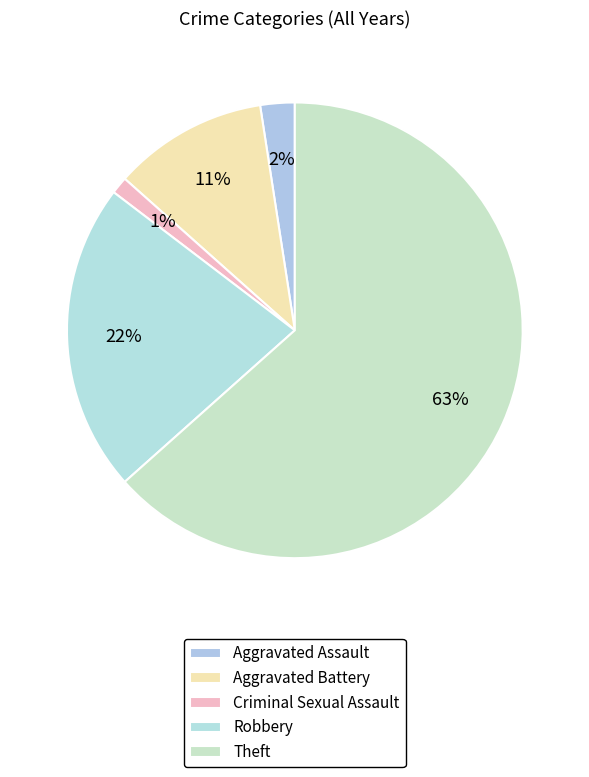

How many segments does this pie chart have?

5